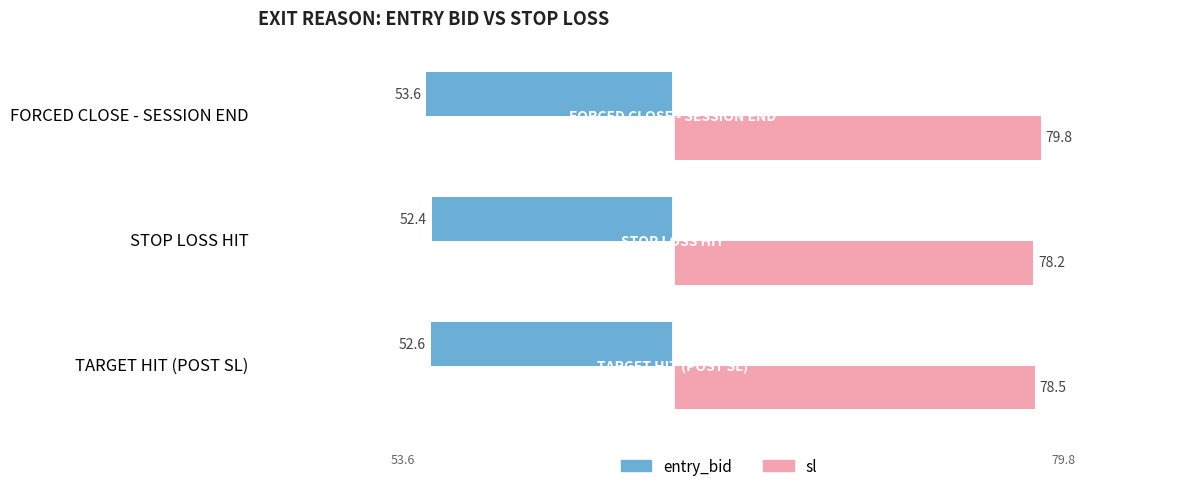

The sl series shows 31.7 at STOP LOSS HIT. True or false?

False